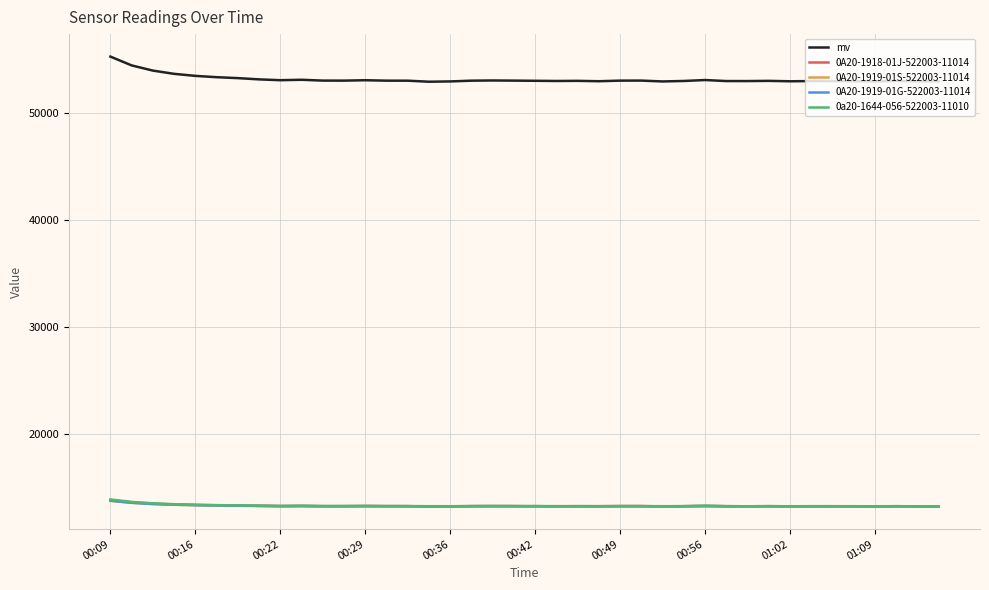

Which series has the largest range (max minus min)?

mv